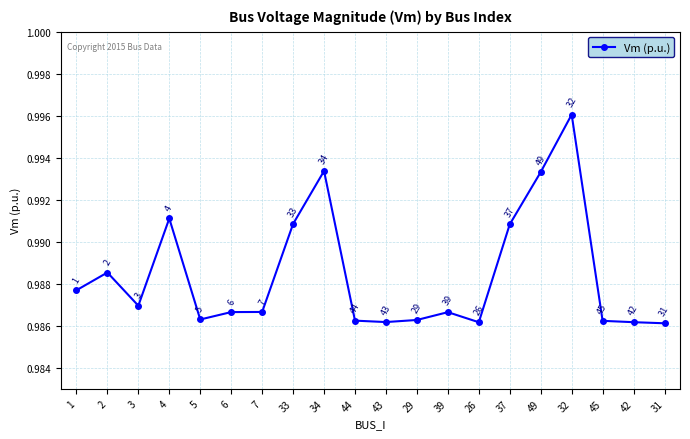

Does the chart display data point markers on the line(s)?

Yes